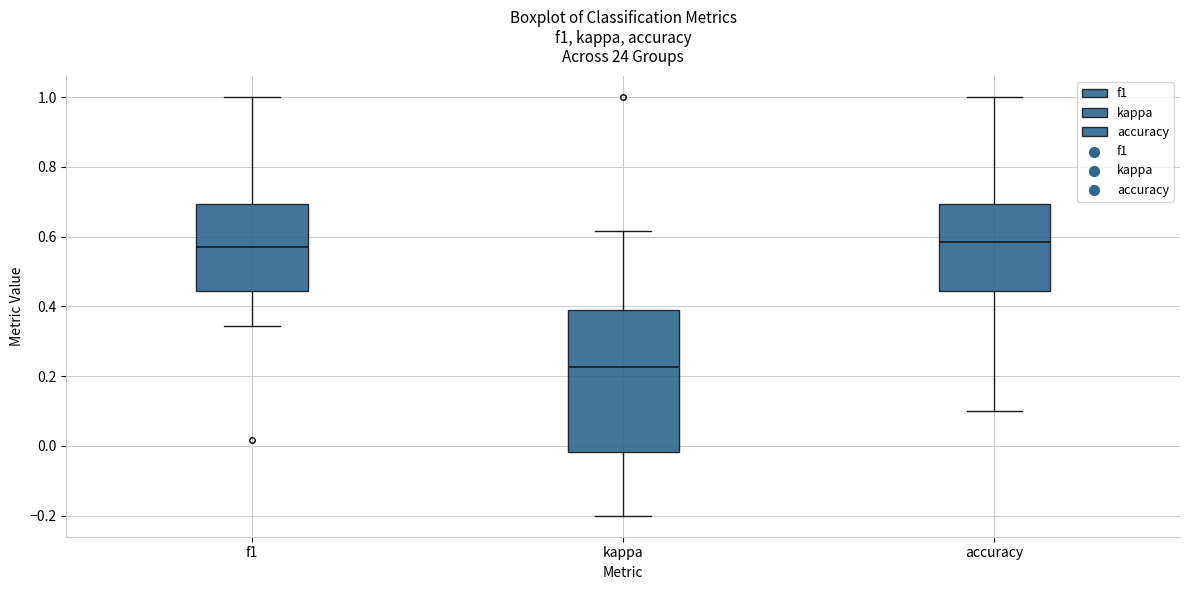

Where is the upper edge of the box for f1 on the y-axis? The values are not printed on the chart, so give them approximately, as read against the axis.

0.70